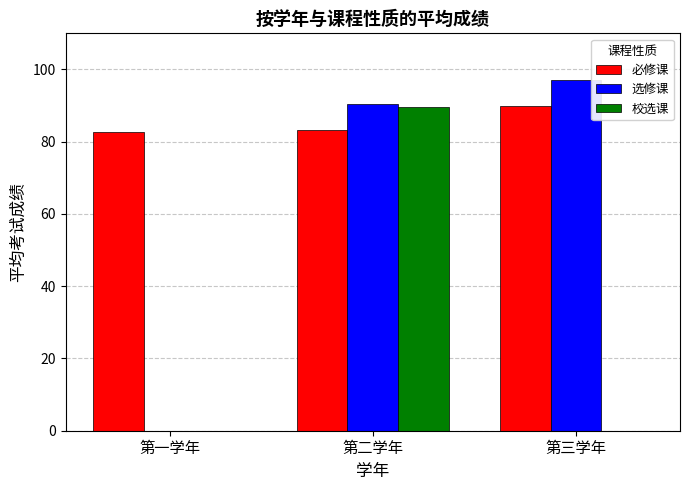

Reading left to right, transcribe all the data shown in this chart.

必修课: 82.7	83.2	90.0
选修课: 0.0	90.3	97.0
校选课: 0.0	89.7	0.0